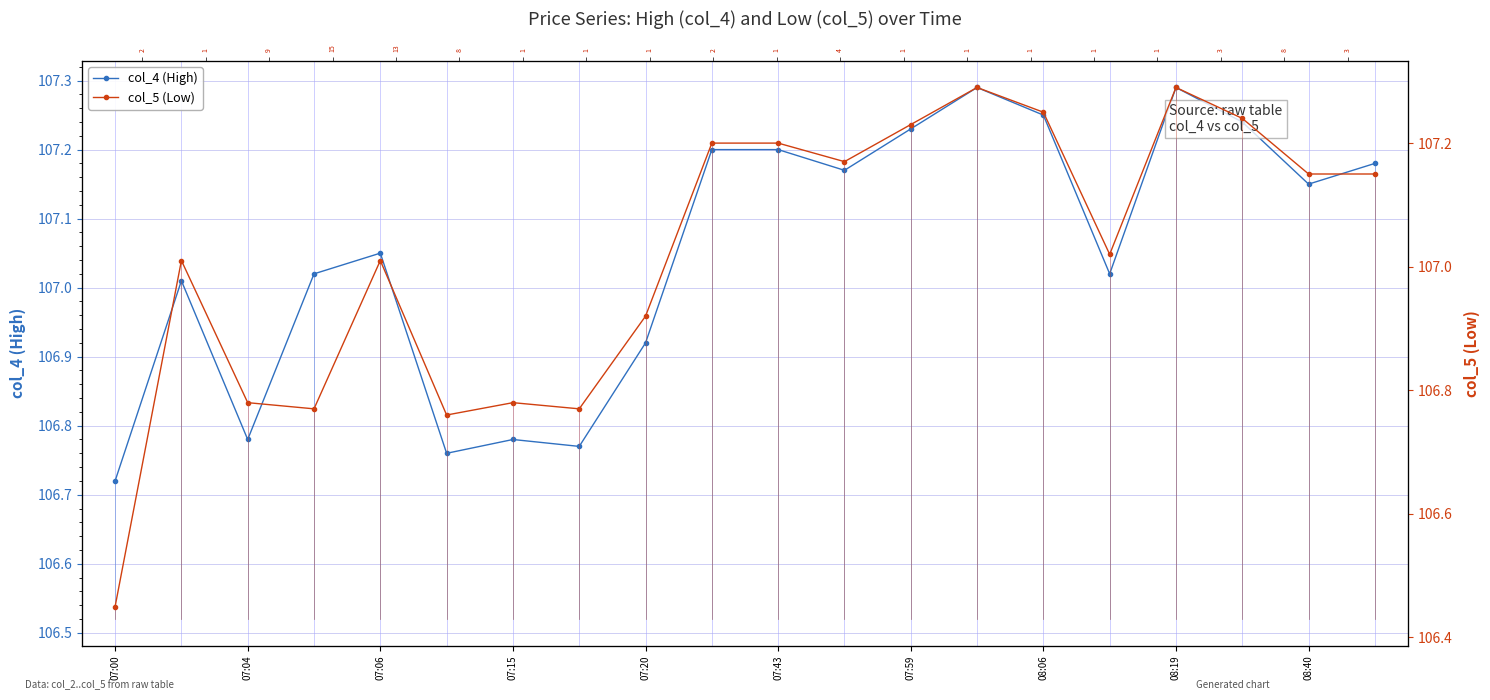

How many values in the col_5 (Low) series exceed 107?

13